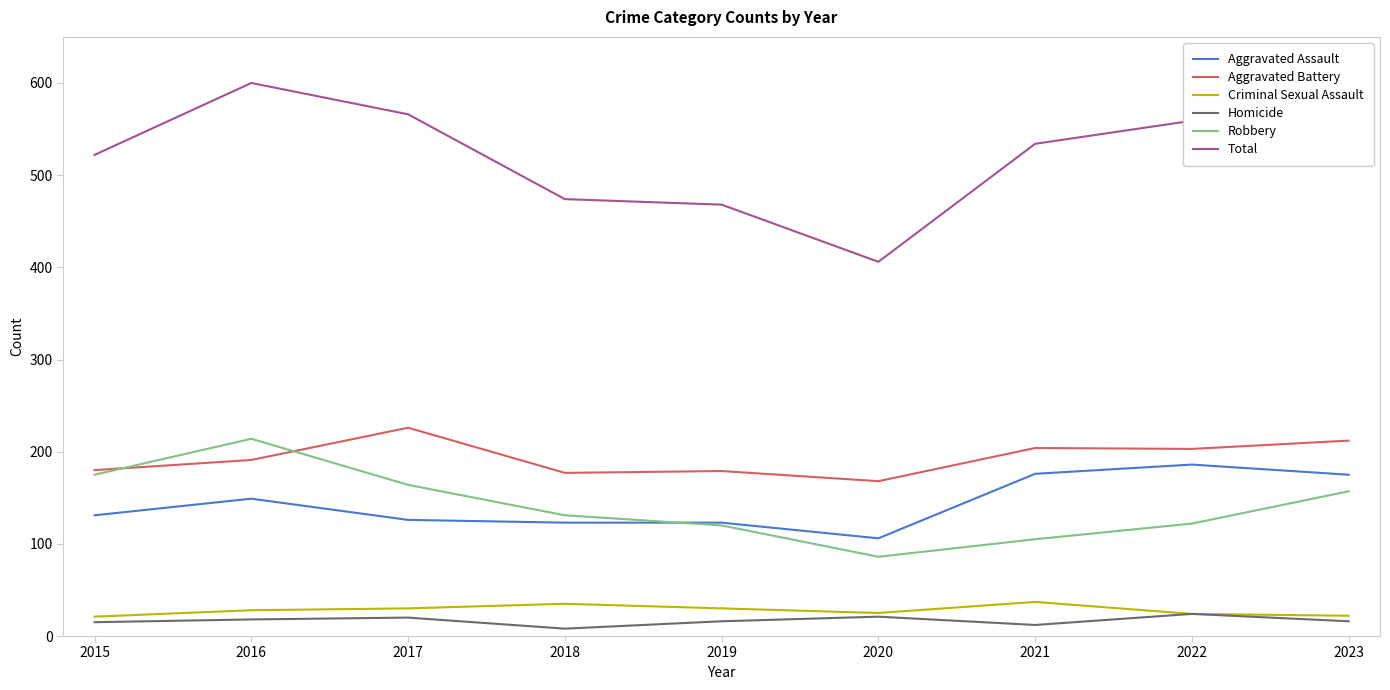

The value of Aggravated Assault at 2020 is 106. True or false?

True